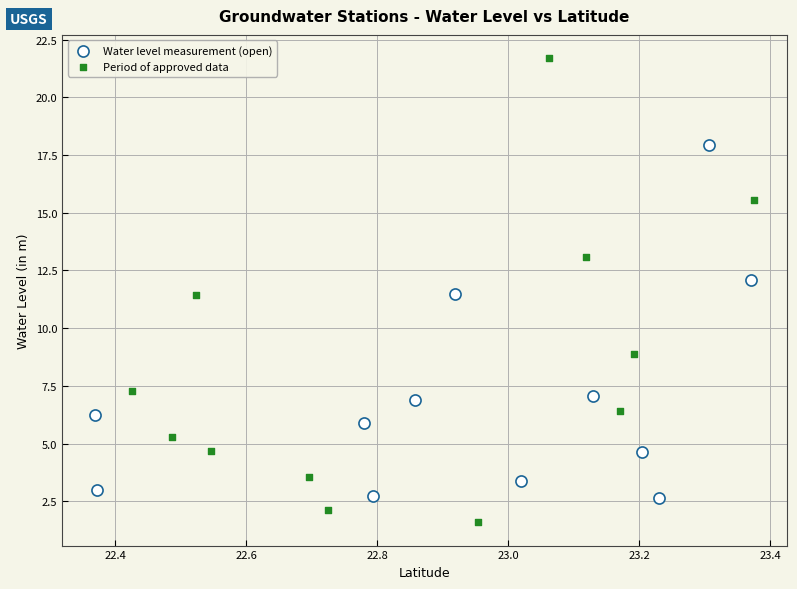

Which series contains the highest Y value?

Period of approved data